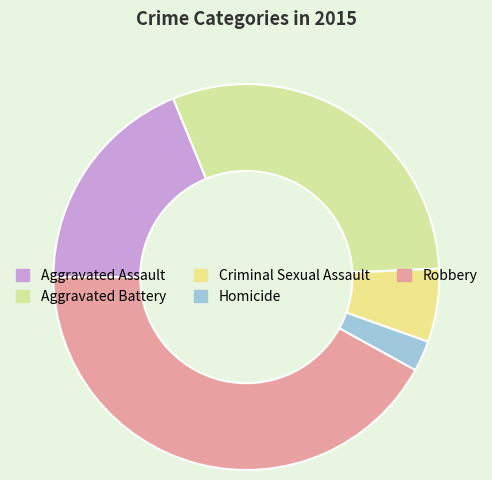

How many slices are in this pie chart?

5